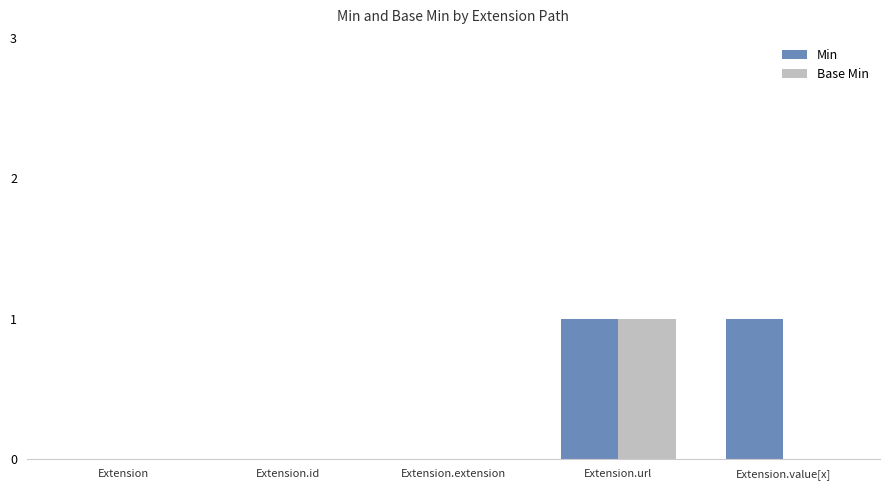

How many categories are shown in the chart?

5